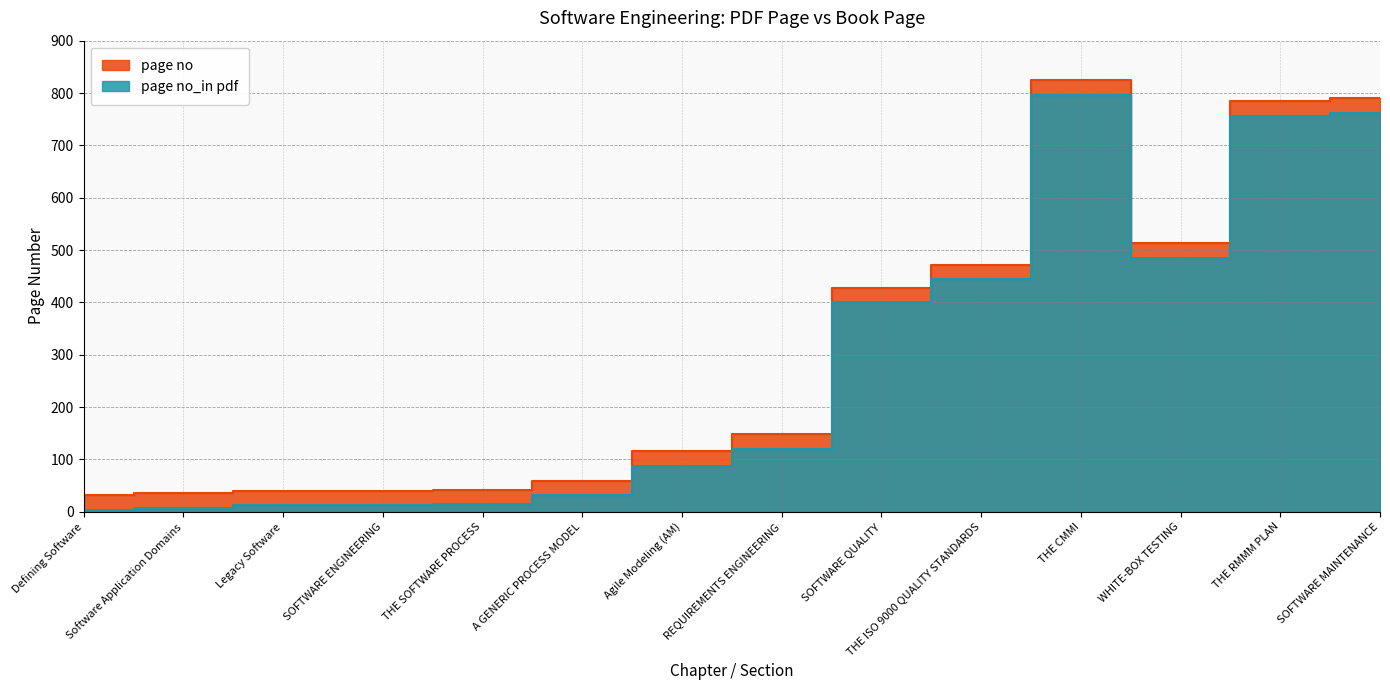

What is the label of the 8th point from the right?

Agile Modeling (AM)